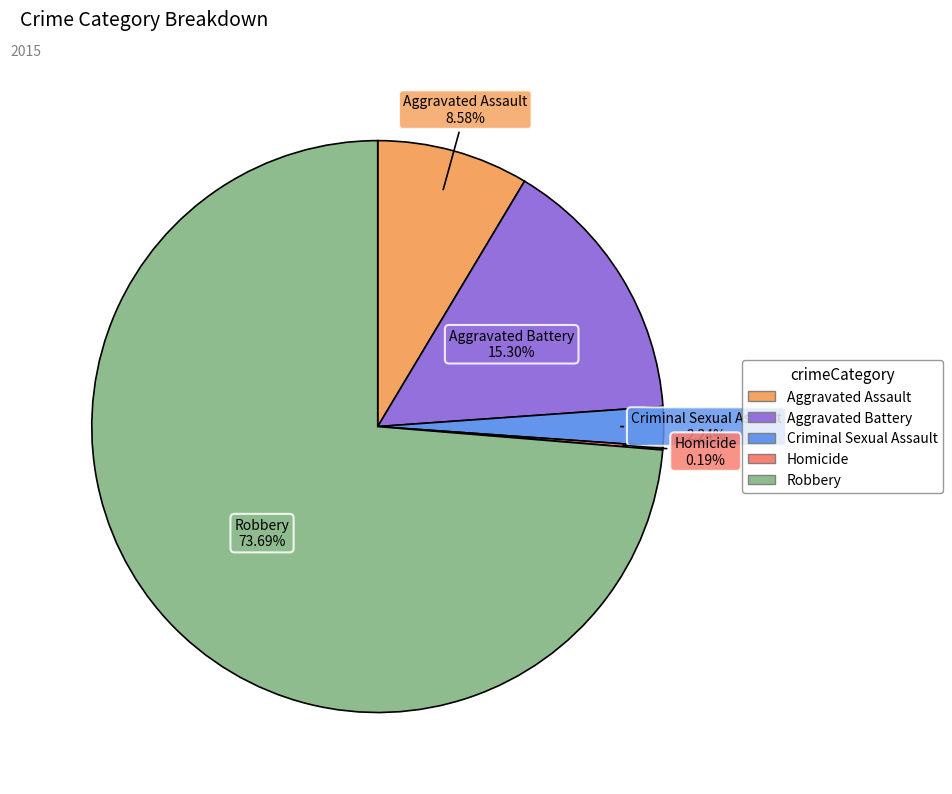

What is the largest slice in the pie chart?

Robbery